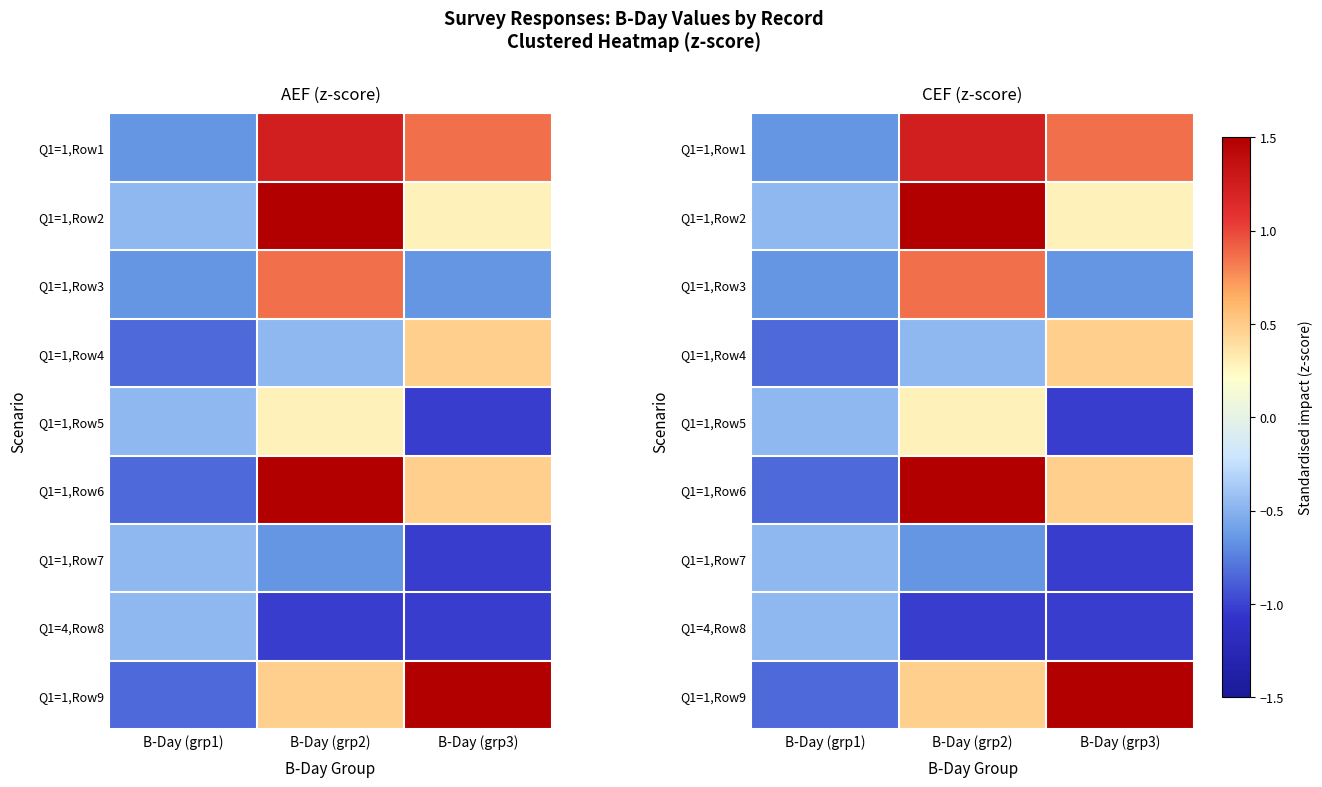

The value of Q1=4,Row8 at B-Day (grp2) is -0.3. True or false?

False